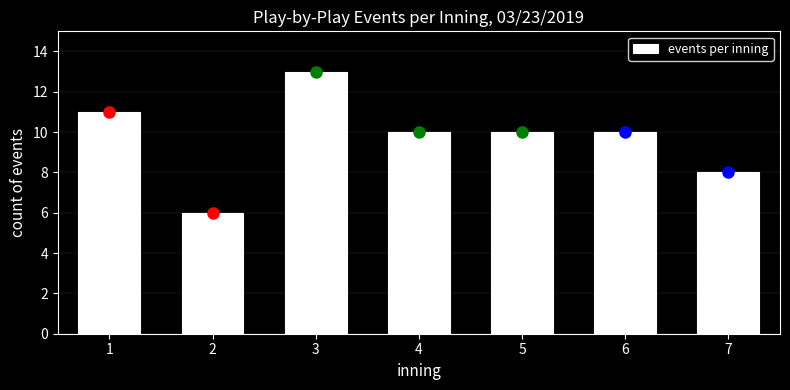

Reading left to right, list all the values displayed in this chart.

1=11	2=6	3=13	4=10	5=10	6=10	7=8